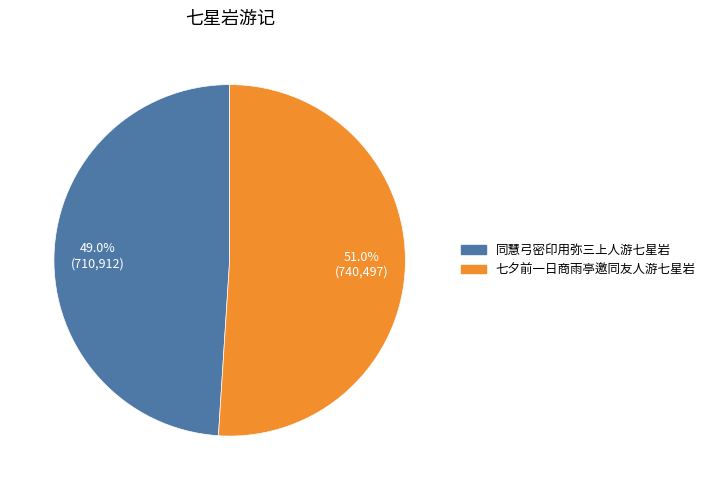

Is it true that 同慧弓密印用弥三上人游七星岩 is 58% of the pie?

False